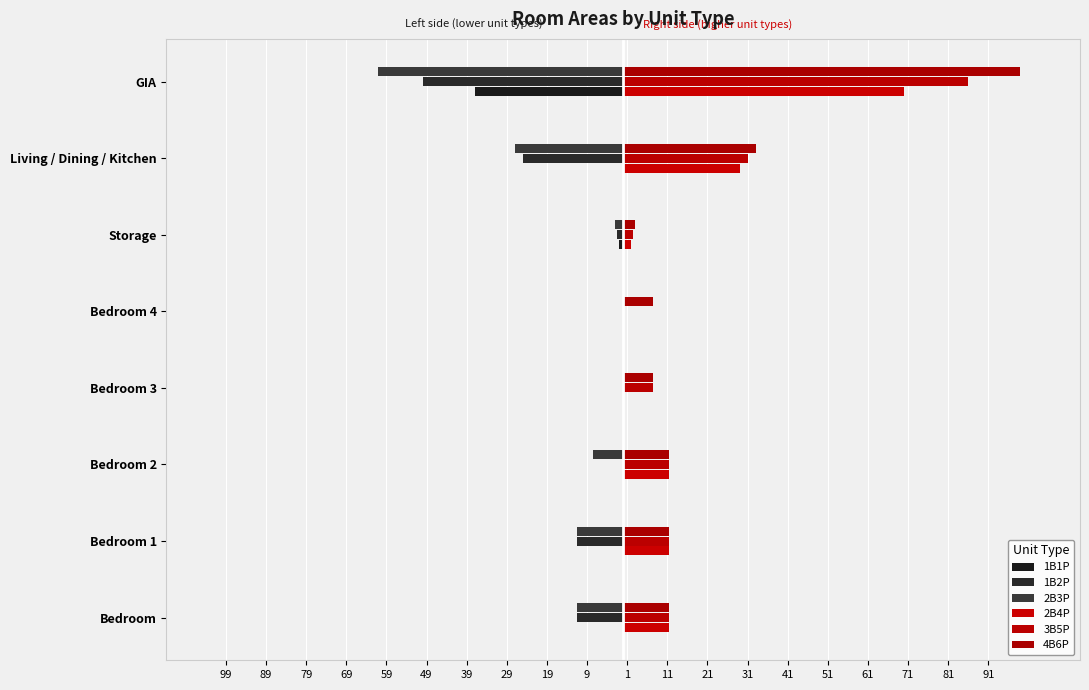

What are all the series names shown in the legend?

1B1P, 1B2P, 2B3P, 2B4P, 3B5P, 4B6P